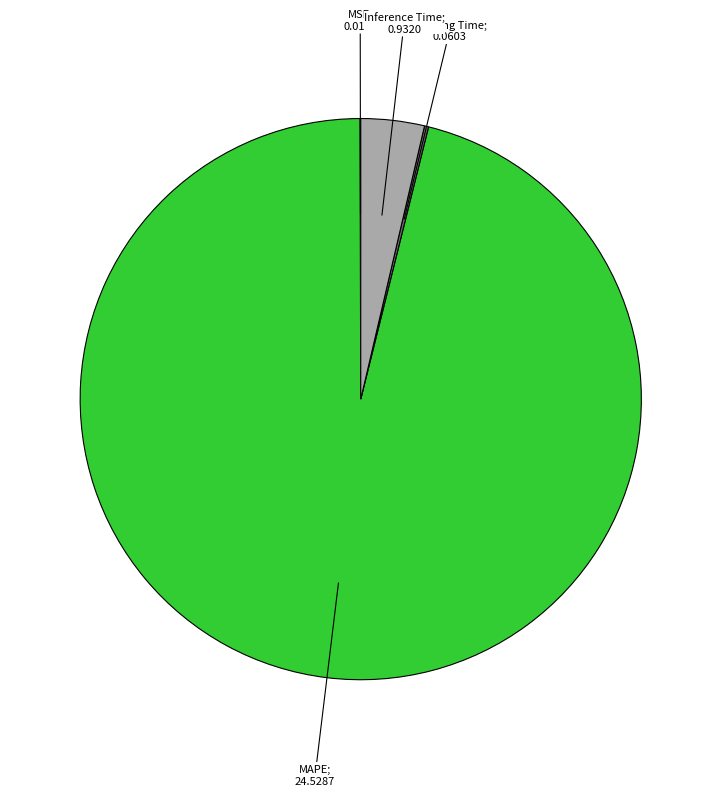

Is there a majority slice in this chart?

Yes